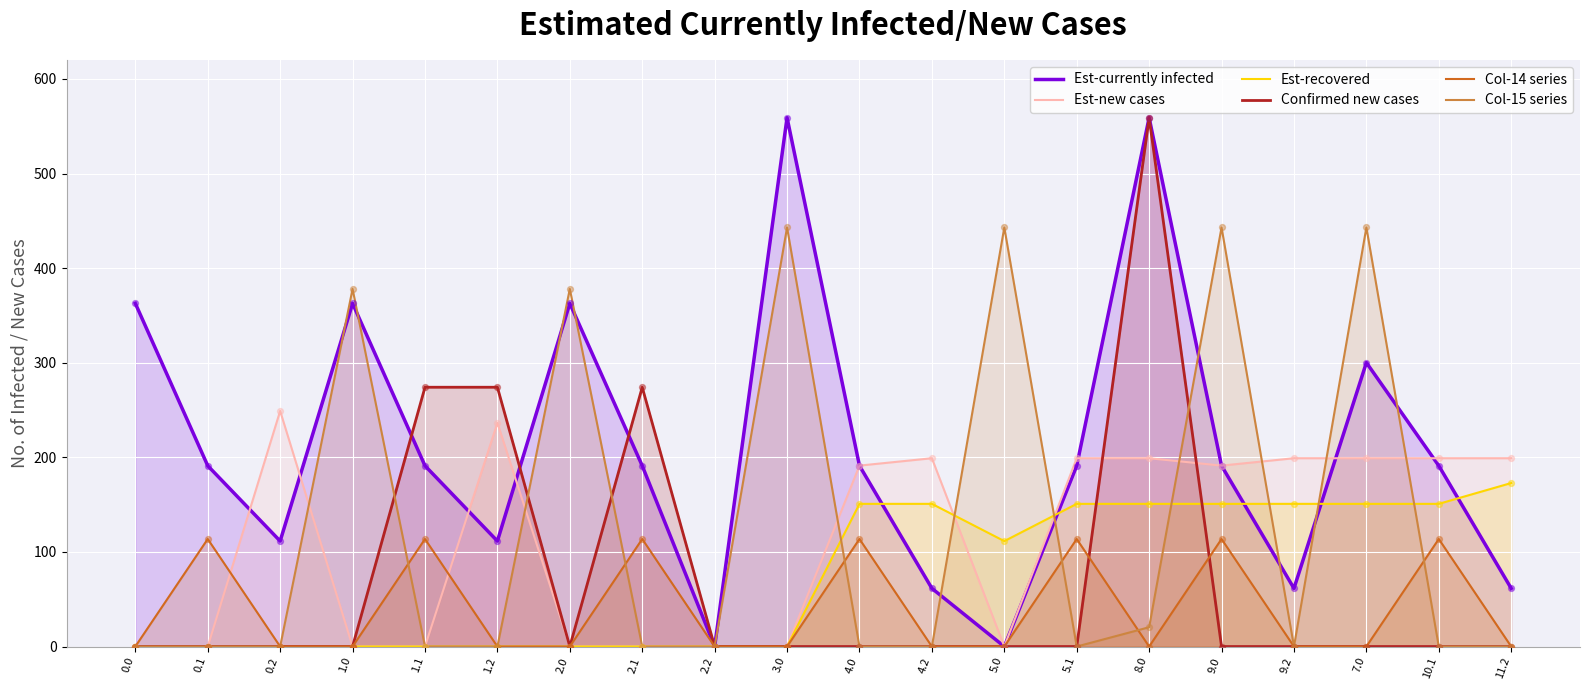

What are all the series names shown in the legend?

Est-currently infected, Est-new cases, Est-recovered, Confirmed new cases, Col-14 series, Col-15 series